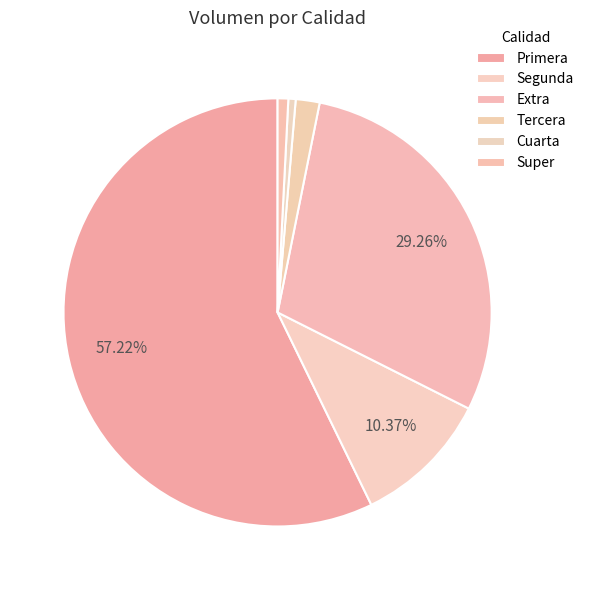

To the nearest percent, what is the difference between the Extra and Cuarta slice percentages?

29%